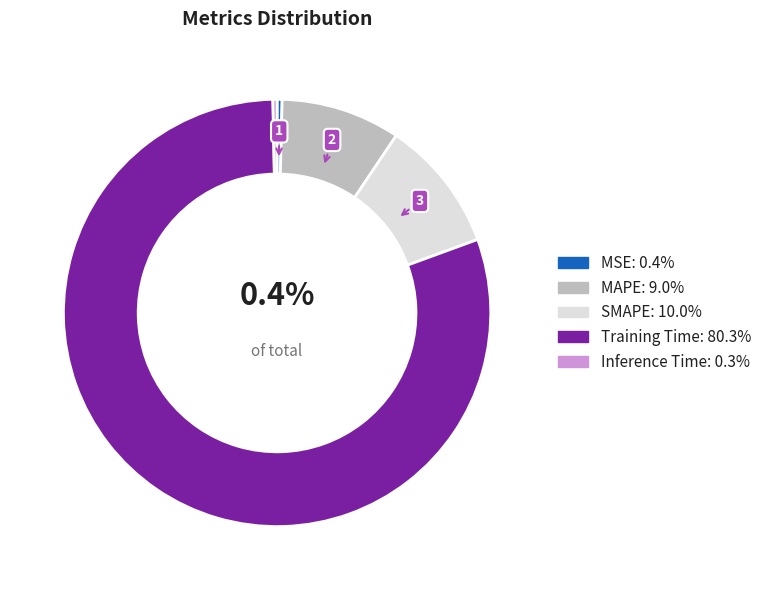

To the nearest percent, what is the difference between the Training Time and Inference Time slice percentages?

80%